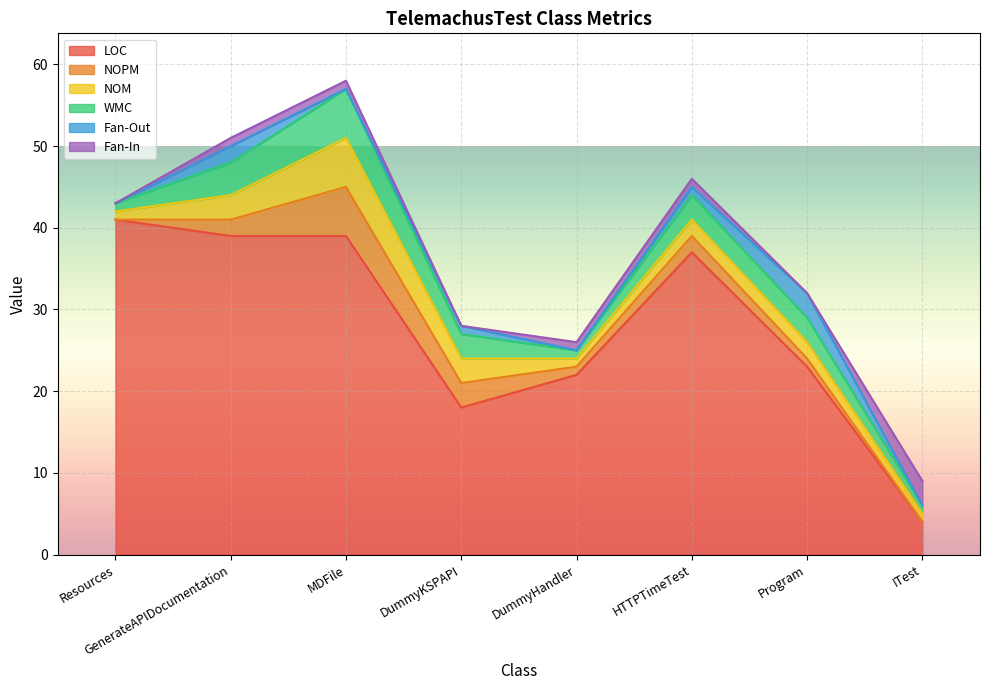

What is the greatest value displayed?

41